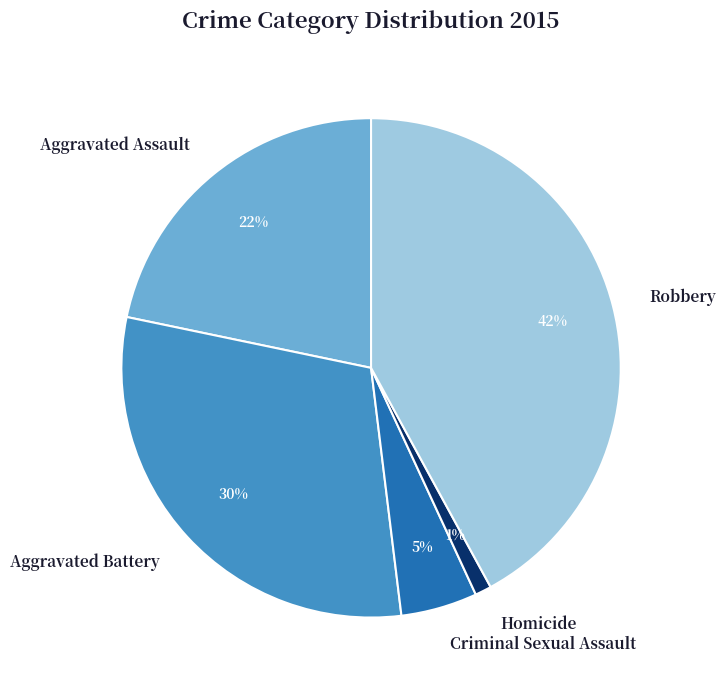

To the nearest percent, what is the difference between the largest and smallest slice percentages?

41%